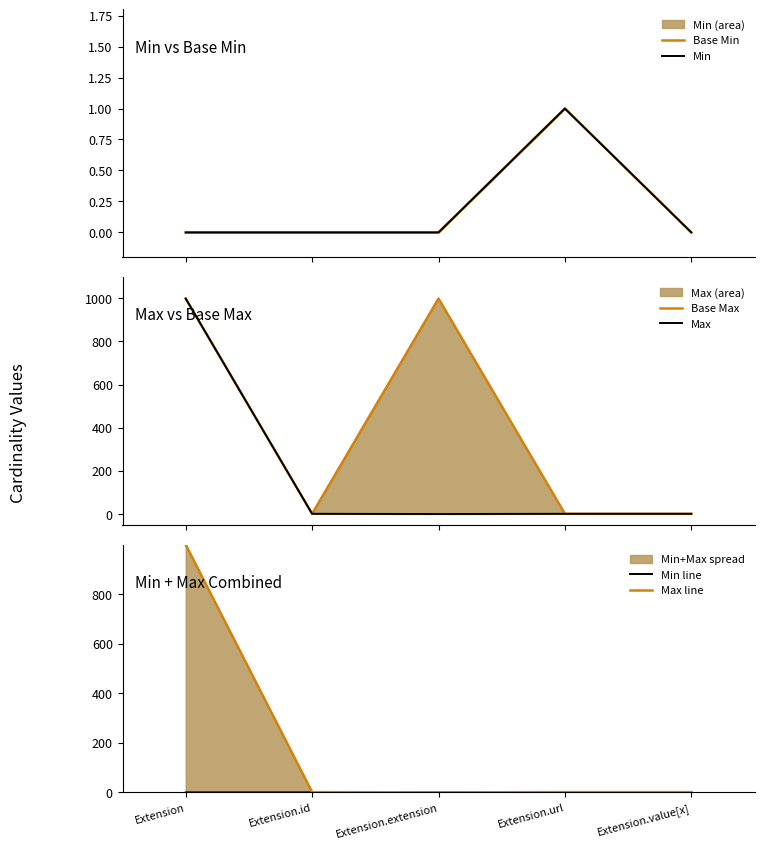

Reading right to left, what are all the values shown in this chart?

Base Min: Extension.value[x]=0	Extension.url=1	Extension.extension=0	Extension.id=0	Extension=0
Min: Extension.value[x]=0	Extension.url=1	Extension.extension=0	Extension.id=0	Extension=0
Base Max: Extension.value[x]=1	Extension.url=1	Extension.extension=999	Extension.id=1	Extension=999
Max: Extension.value[x]=1	Extension.url=1	Extension.extension=0	Extension.id=1	Extension=999
Min line: Extension.value[x]=0	Extension.url=1	Extension.extension=0	Extension.id=0	Extension=0
Max line: Extension.value[x]=1	Extension.url=1	Extension.extension=0	Extension.id=1	Extension=999